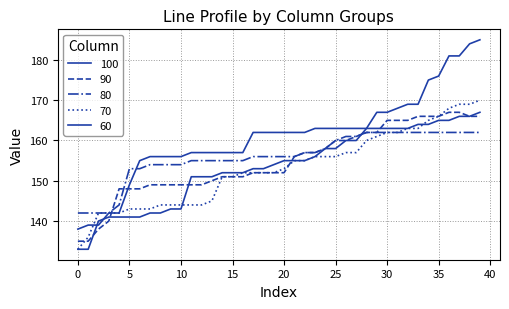

Reading left to right, transcribe all the data shown in this chart.

100: 138	139	139	142	142	149	155	156	156	156	156	157	157	157	157	157	157	162	162	162	162	162	162	163	163	163	163	163	163	163	163	163	163	164	164	165	165	166	166	167
90: 135	135	138	140	148	148	148	149	149	149	149	149	149	150	151	151	151	152	152	152	152	156	157	157	158	160	160	161	162	162	165	165	165	166	166	166	167	167	166	166
80: 142	142	142	142	144	153	153	154	154	154	154	155	155	155	155	155	155	156	156	156	156	156	157	157	158	160	161	161	162	162	162	162	162	162	162	162	162	162	162	162
70: 133	136	142	142	142	143	143	143	144	144	144	144	144	145	151	151	152	152	152	152	153	155	155	156	156	156	157	157	160	161	162	162	163	163	165	166	168	169	169	170
60: 133	133	140	141	141	141	141	142	142	143	143	151	151	151	152	152	152	153	153	154	155	155	155	156	158	158	160	160	163	167	167	168	169	169	175	176	181	181	184	185